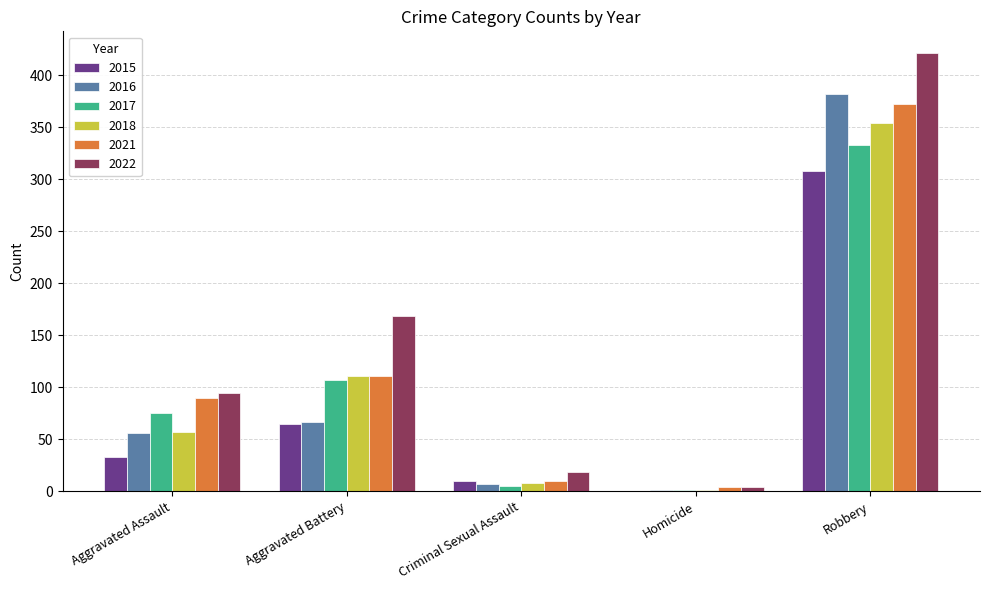

Is the value of 2016 at Criminal Sexual Assault greater than the value of 2018 at Aggravated Assault?

No